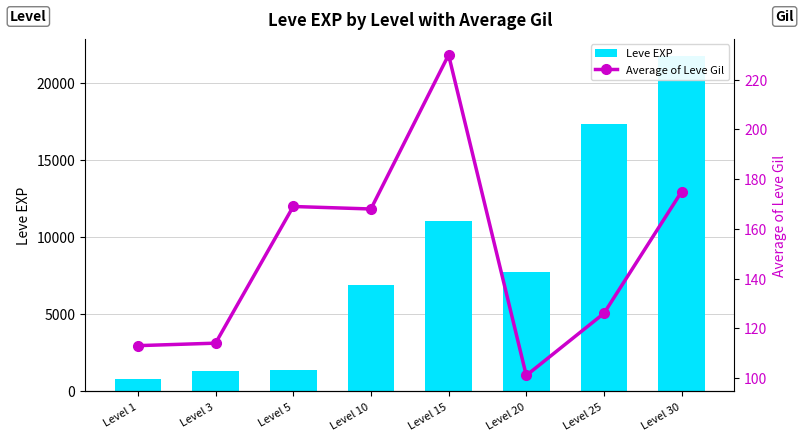

What is the difference between the highest and lowest values at Level 10?

6712